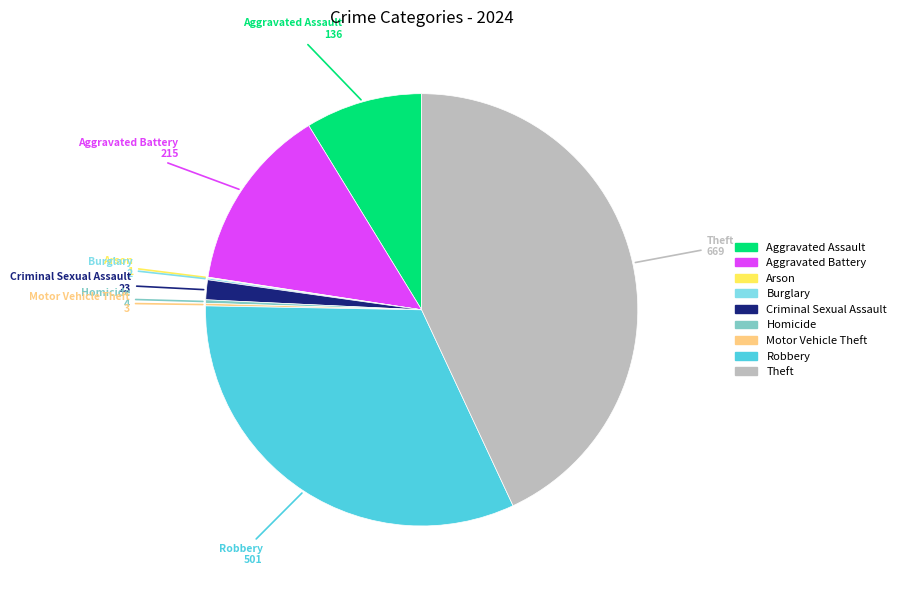

What is the largest slice in the pie chart?

Theft